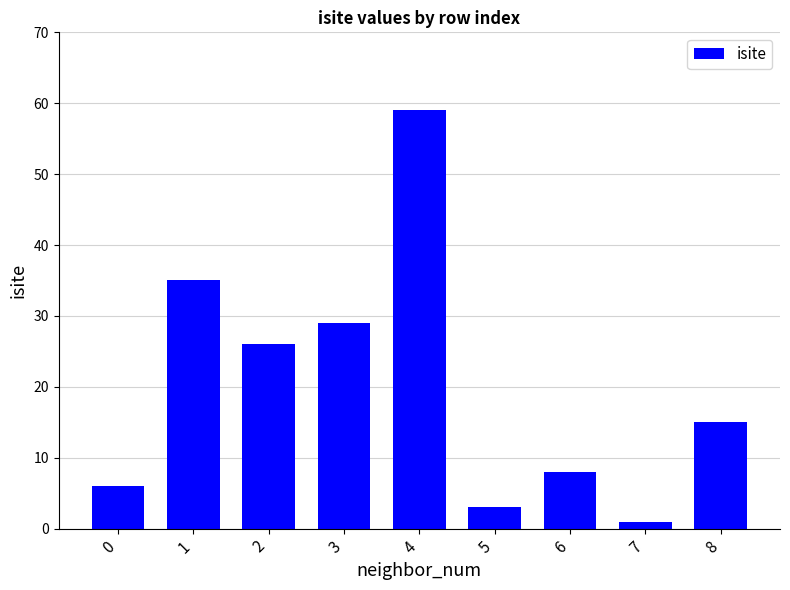

Is it true that the value at 4 is 93?

False